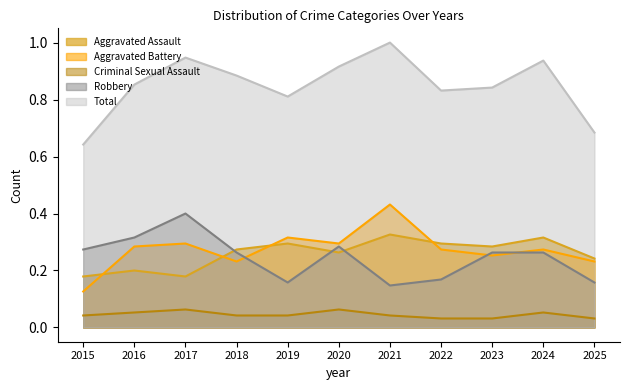

Is the value of Robbery at 2024 greater than the value of Aggravated Battery at 2023?

Yes